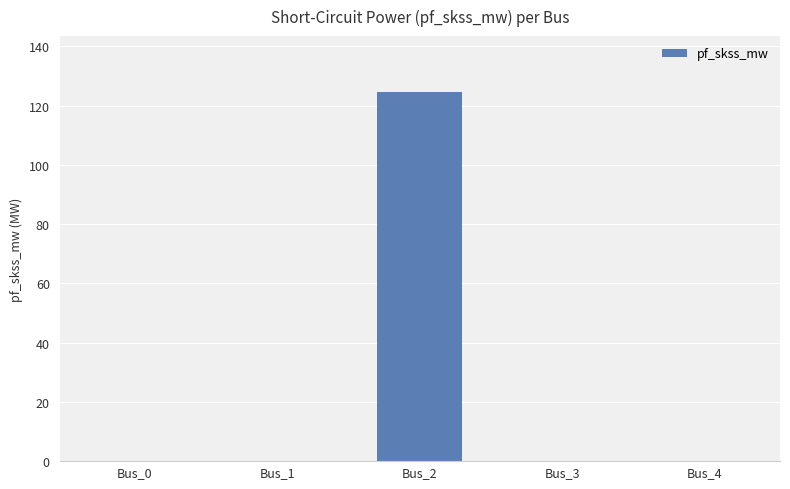

Reading left to right, list all the values displayed in this chart.

0.0	0.0	124.8	0.0	0.0